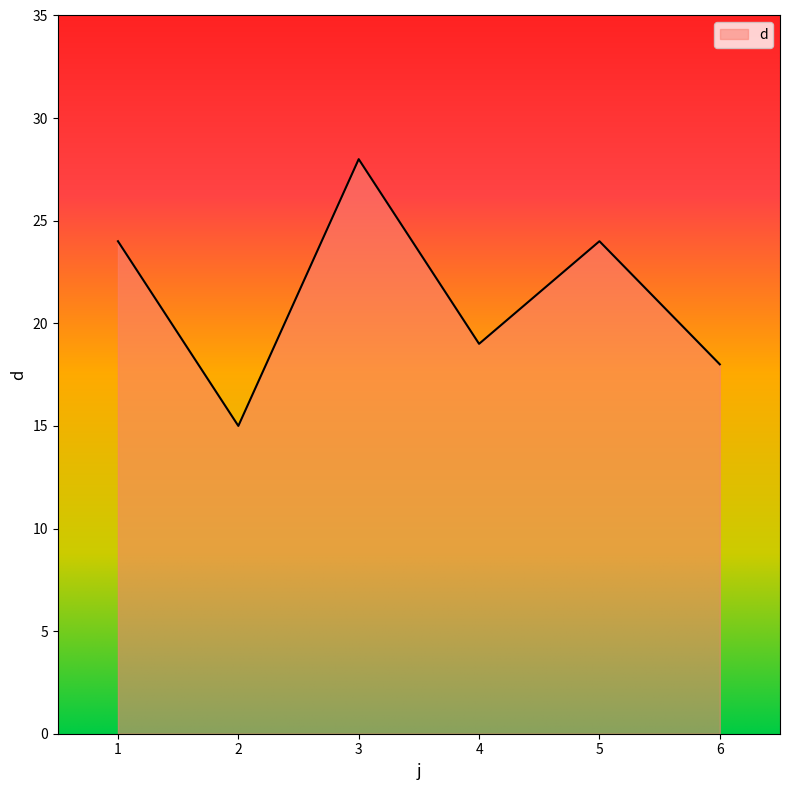

What is the sum of all values?

128